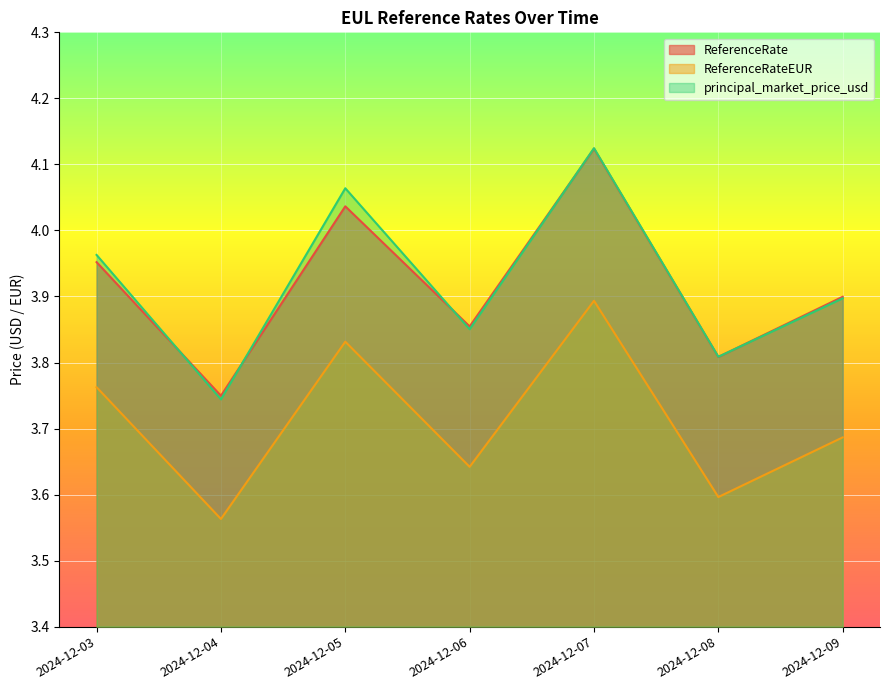

Reading left to right, list all the values displayed in this chart.

ReferenceRate: 4.0	3.7	4.0	3.9	4.1	3.8	3.9
ReferenceRateEUR: 3.8	3.6	3.8	3.6	3.9	3.6	3.7
principal_market_price_usd: 4.0	3.7	4.1	3.9	4.1	3.8	3.9